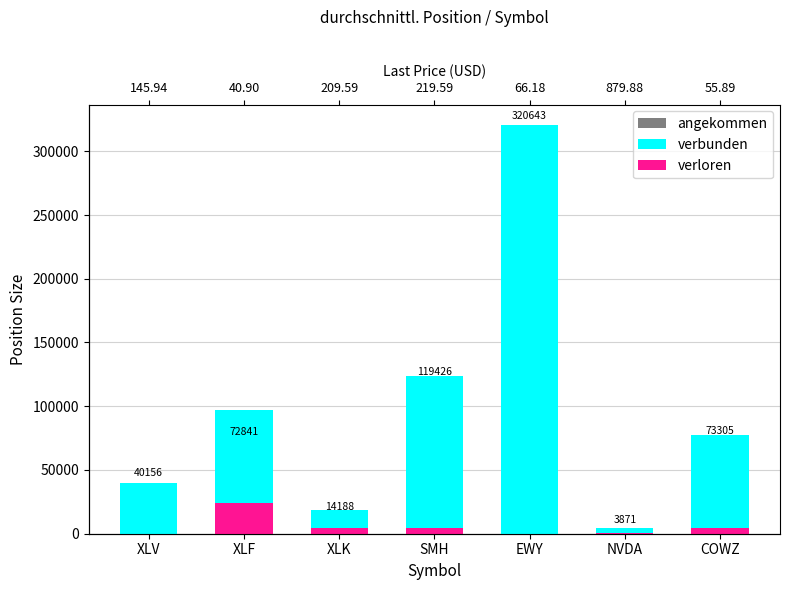

Which series has the widest spread of values?

angekommen